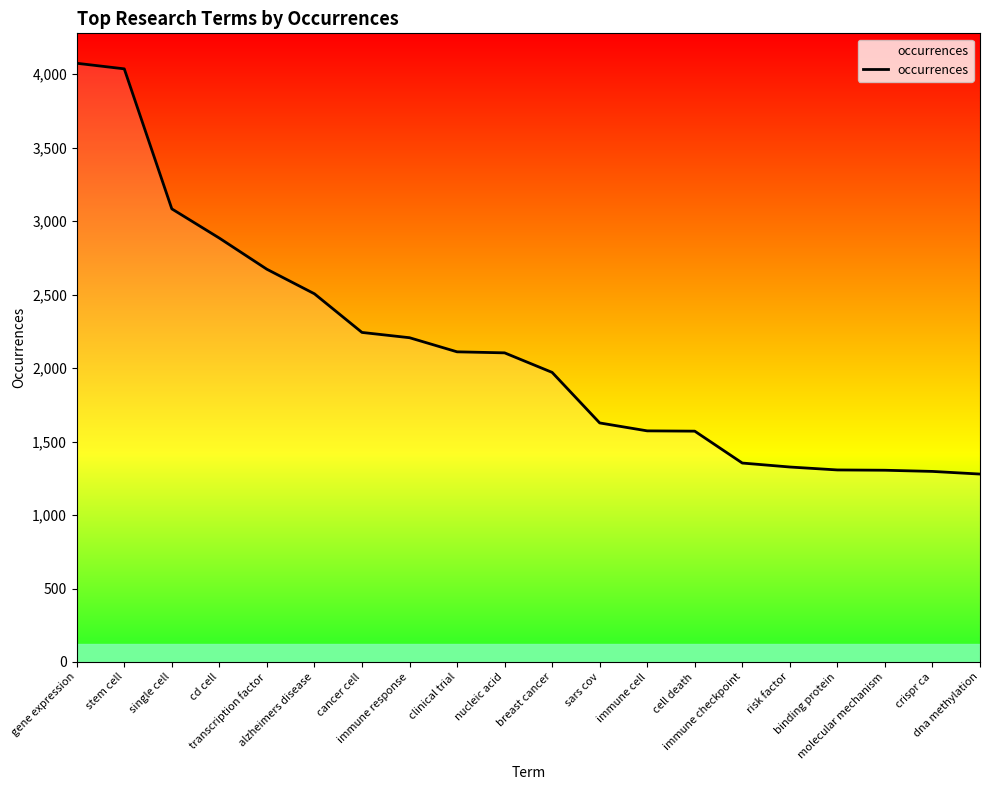

What is the difference between the maximum and second lowest values?

2778